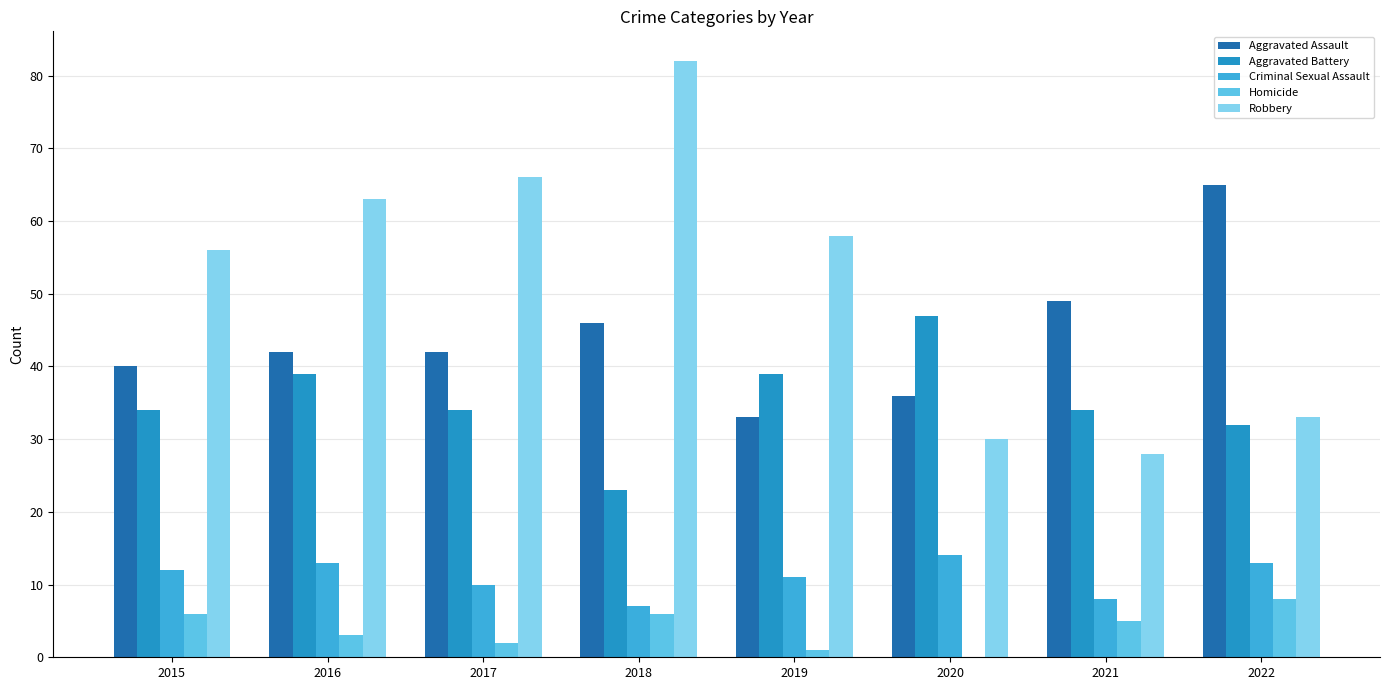

Which label corresponds to the largest value in the chart?

2018